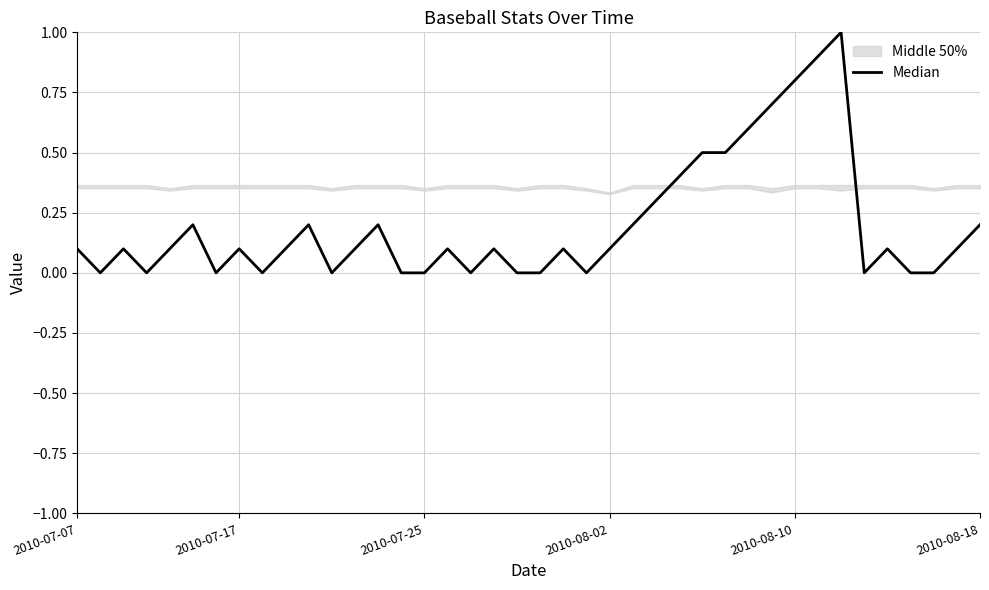

What is the maximum value shown in the chart?

1.0